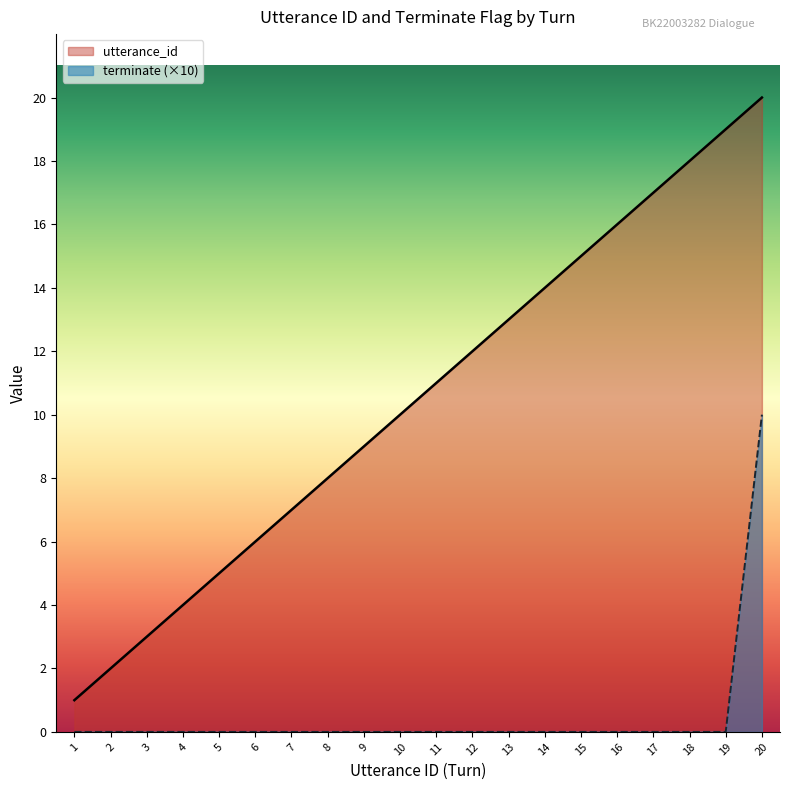

Which series has the largest total across all categories?

utterance_id